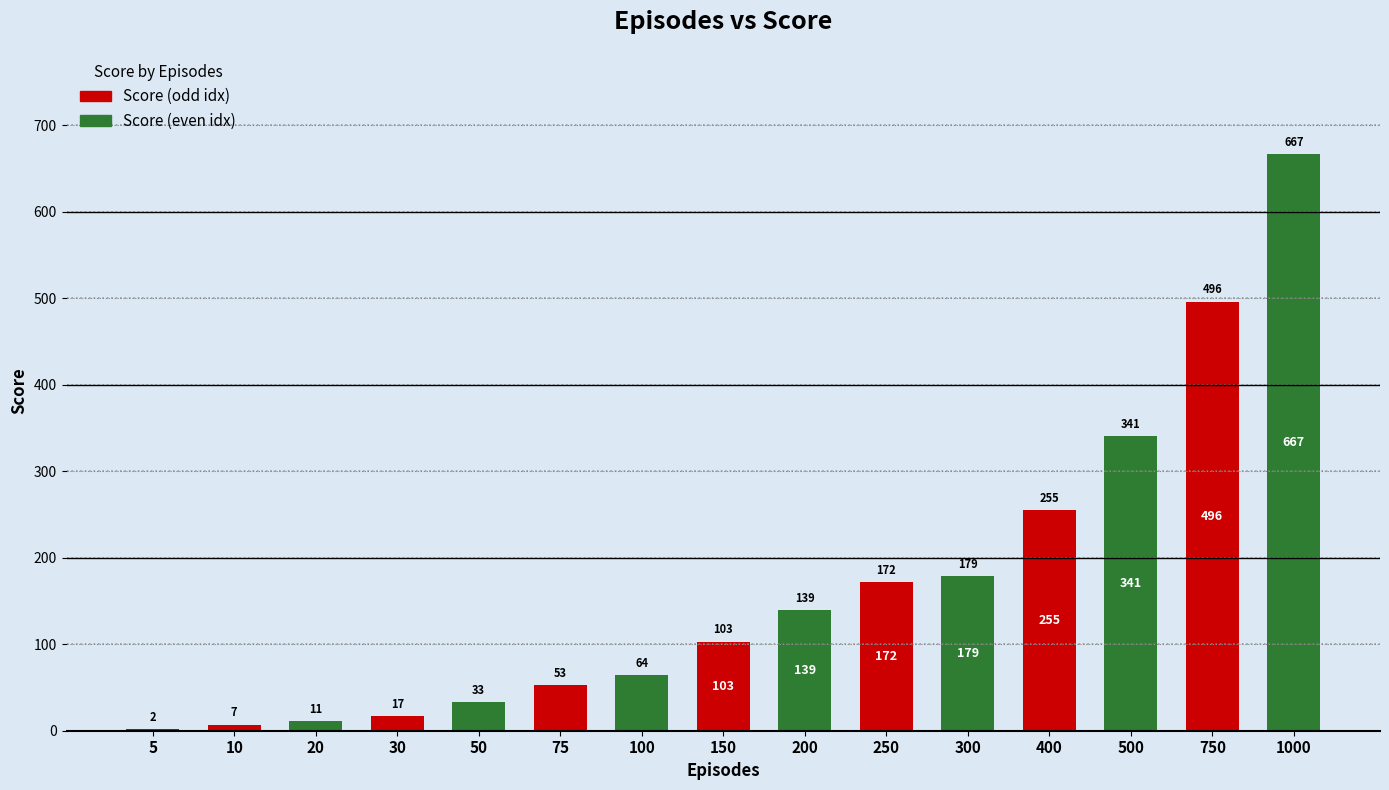

The chart shows a value of 496 at 750. True or false?

True